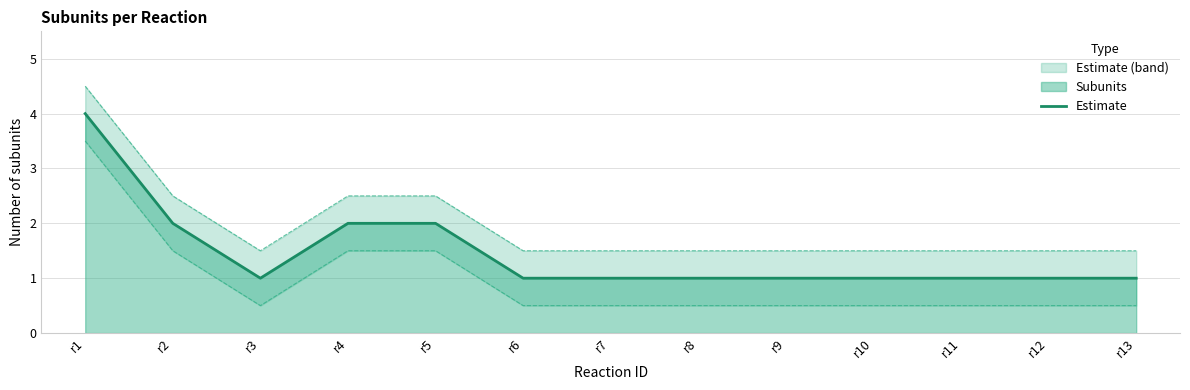

Does the chart have visible grid lines?

Yes